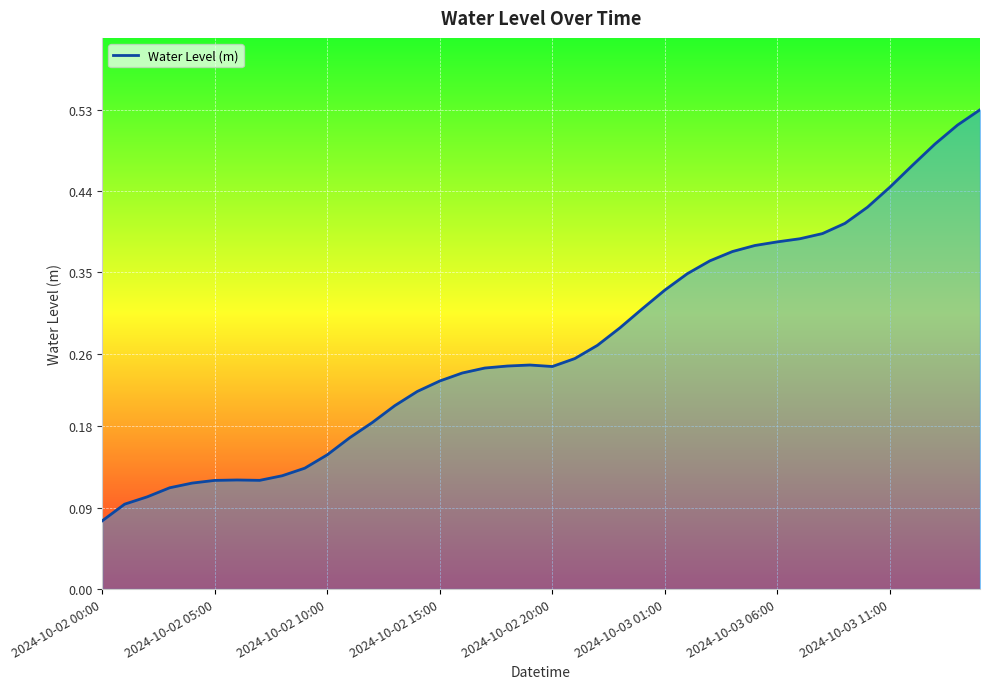

Rank the categories by value from highest to lowest.

2024-10-03 15:00, 2024-10-03 14:00, 2024-10-03 13:00, 2024-10-03 12:00, 2024-10-03 11:00, 2024-10-03 10:00, 2024-10-03 09:00, 2024-10-03 08:00, 2024-10-03 07:00, 2024-10-03 06:00, 2024-10-03 05:00, 2024-10-03 04:00, 2024-10-03 03:00, 2024-10-03 02:00, 2024-10-03 01:00, 2024-10-03 00:00, 2024-10-02 23:00, 2024-10-02 22:00, 2024-10-02 21:00, 2024-10-02 19:00, 2024-10-02 18:00, 2024-10-02 20:00, 2024-10-02 17:00, 2024-10-02 16:00, 2024-10-02 15:00, 2024-10-02 14:00, 2024-10-02 13:00, 2024-10-02 12:00, 2024-10-02 11:00, 2024-10-02 10:00, 2024-10-02 09:00, 2024-10-02 08:00, 2024-10-02 06:00, 2024-10-02 07:00, 2024-10-02 05:00, 2024-10-02 04:00, 2024-10-02 03:00, 2024-10-02 02:00, 2024-10-02 01:00, 2024-10-02 00:00